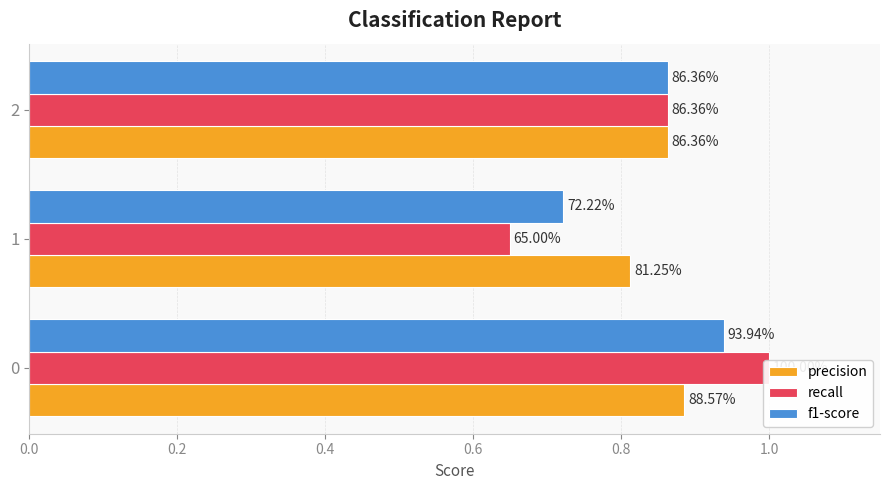

What is the value of the recall bar at the 2nd from the left?

0.7